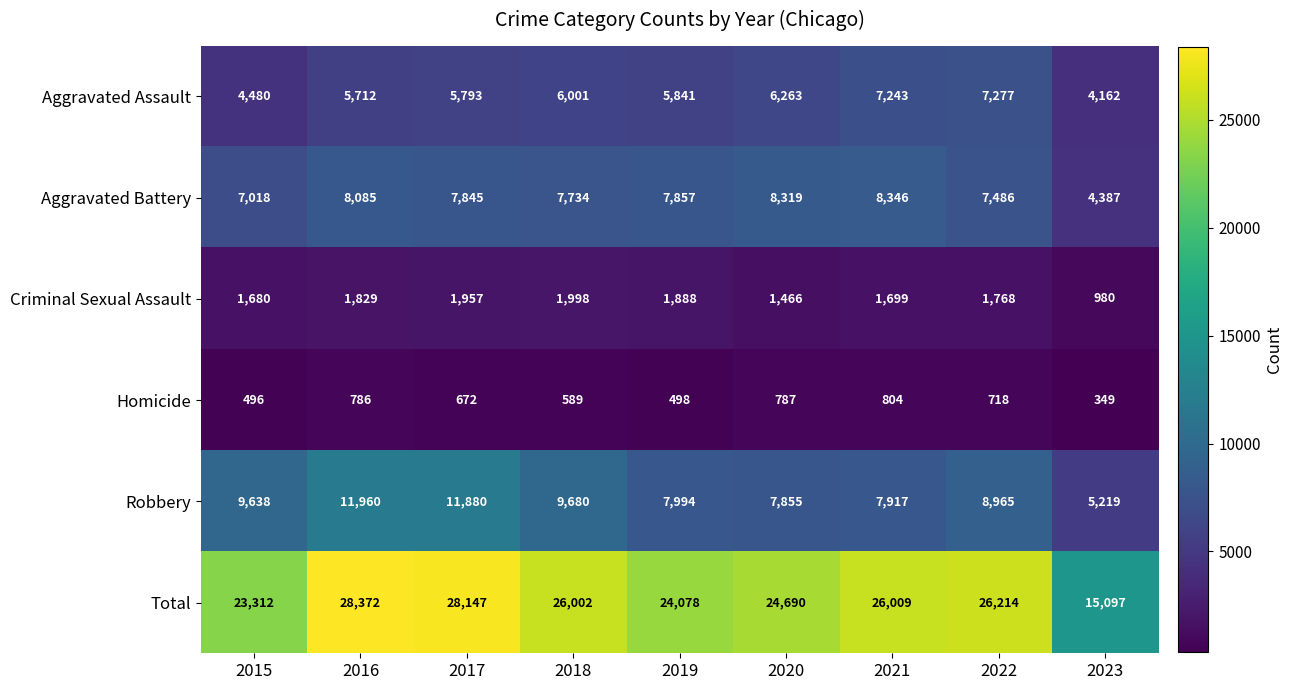

What is the smallest value displayed?

349